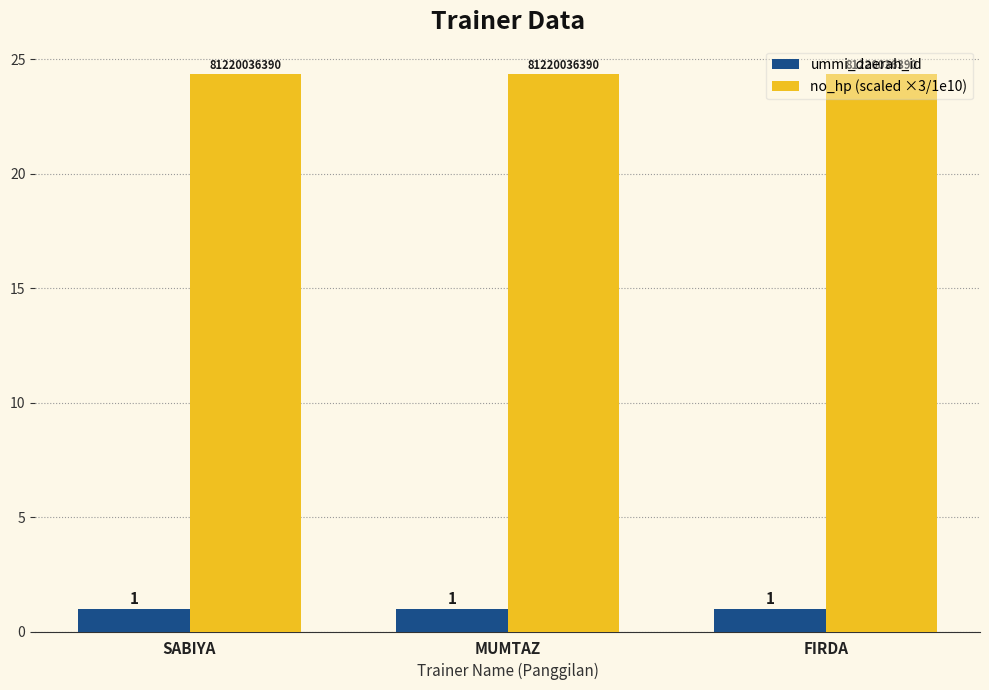

Is the value of ummi_daerah_id at SABIYA greater than the value of no_hp (scaled ×3/1e10) at SABIYA?

No